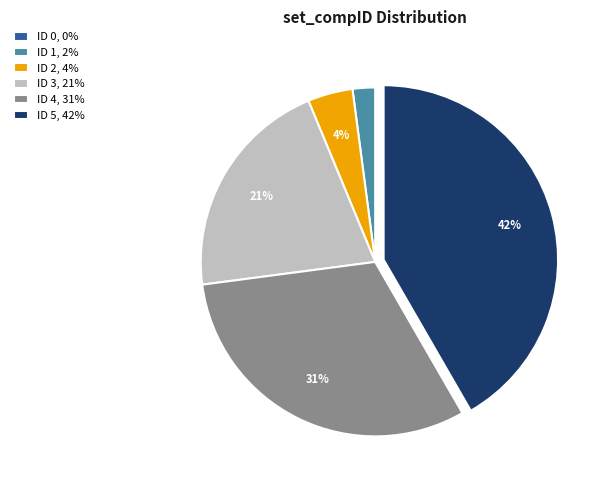

Which has a higher value, ID 3, 21% or ID 2, 4%?

ID 3, 21%